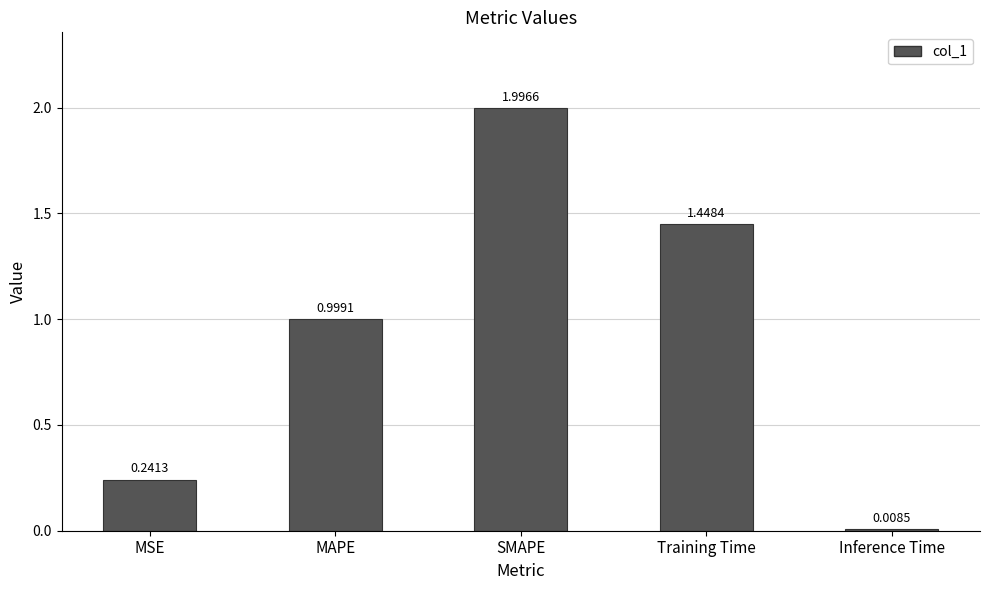

Are the bars grouped side by side (vs. stacked)?

No